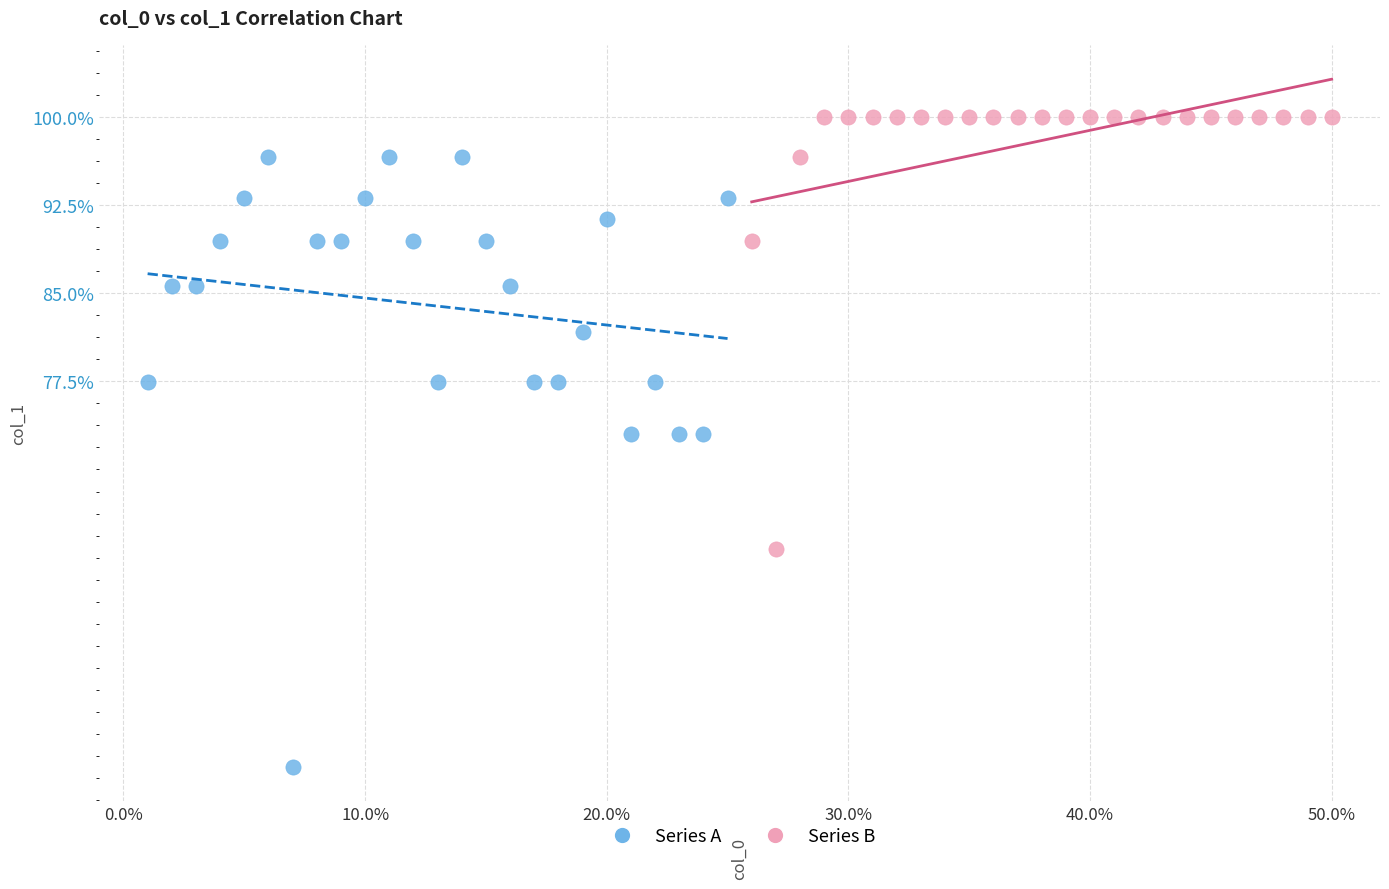

Which series has the largest Y range (max minus min)?

Series A